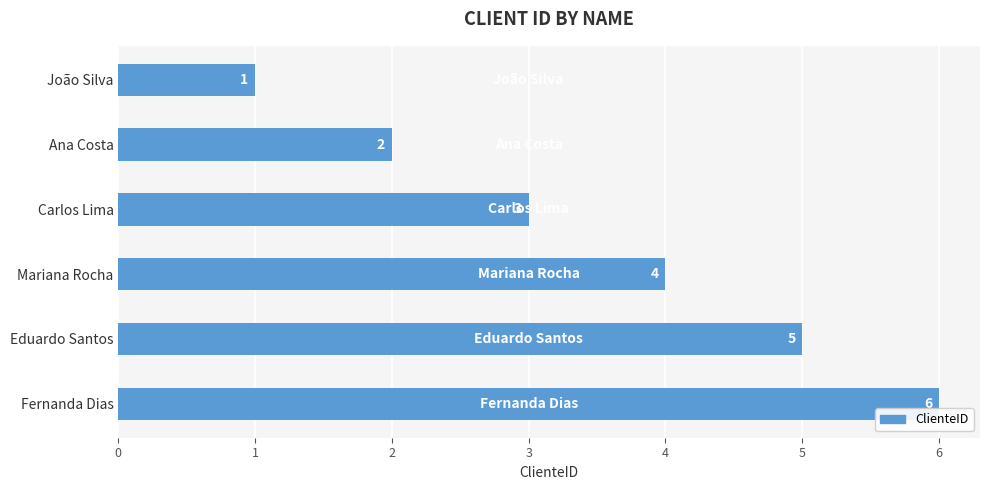

How many values are between 2 and 5?

4